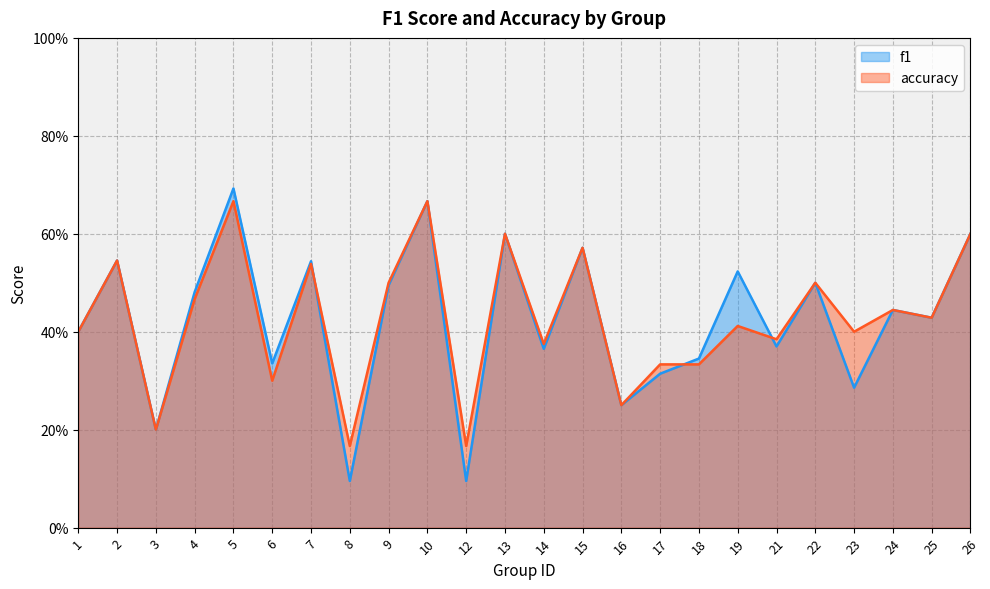

List the series in order of their peak value, highest first.

f1, accuracy